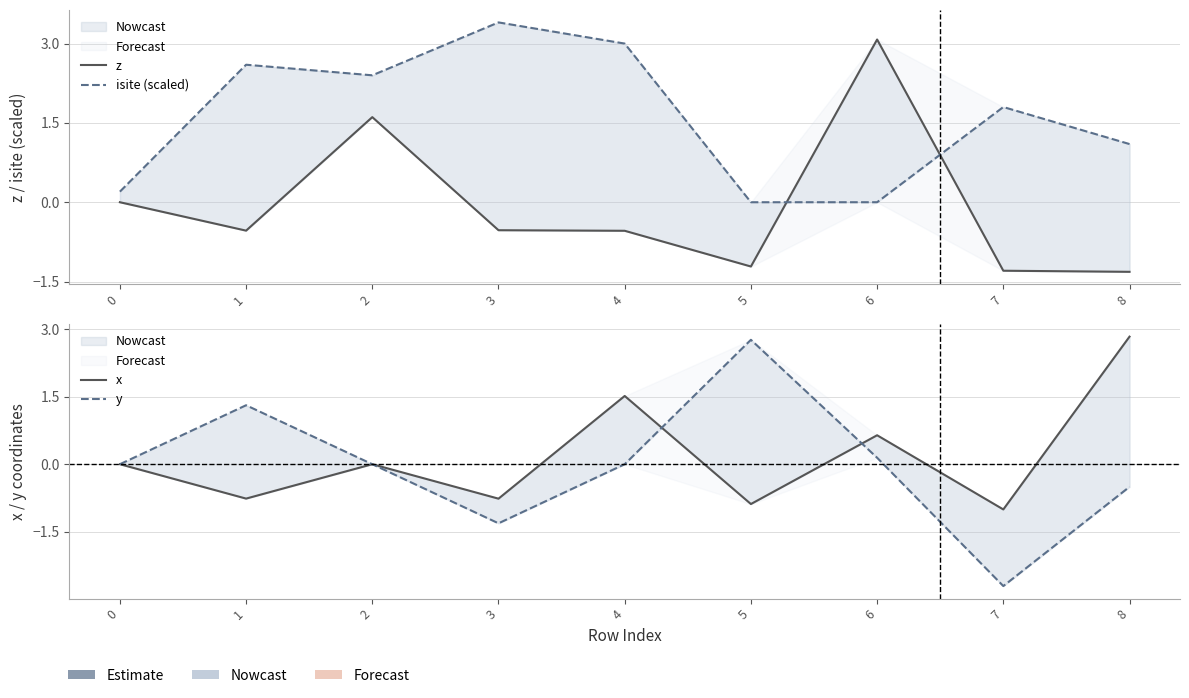

At which category does the chart reach its minimum across all series?

7